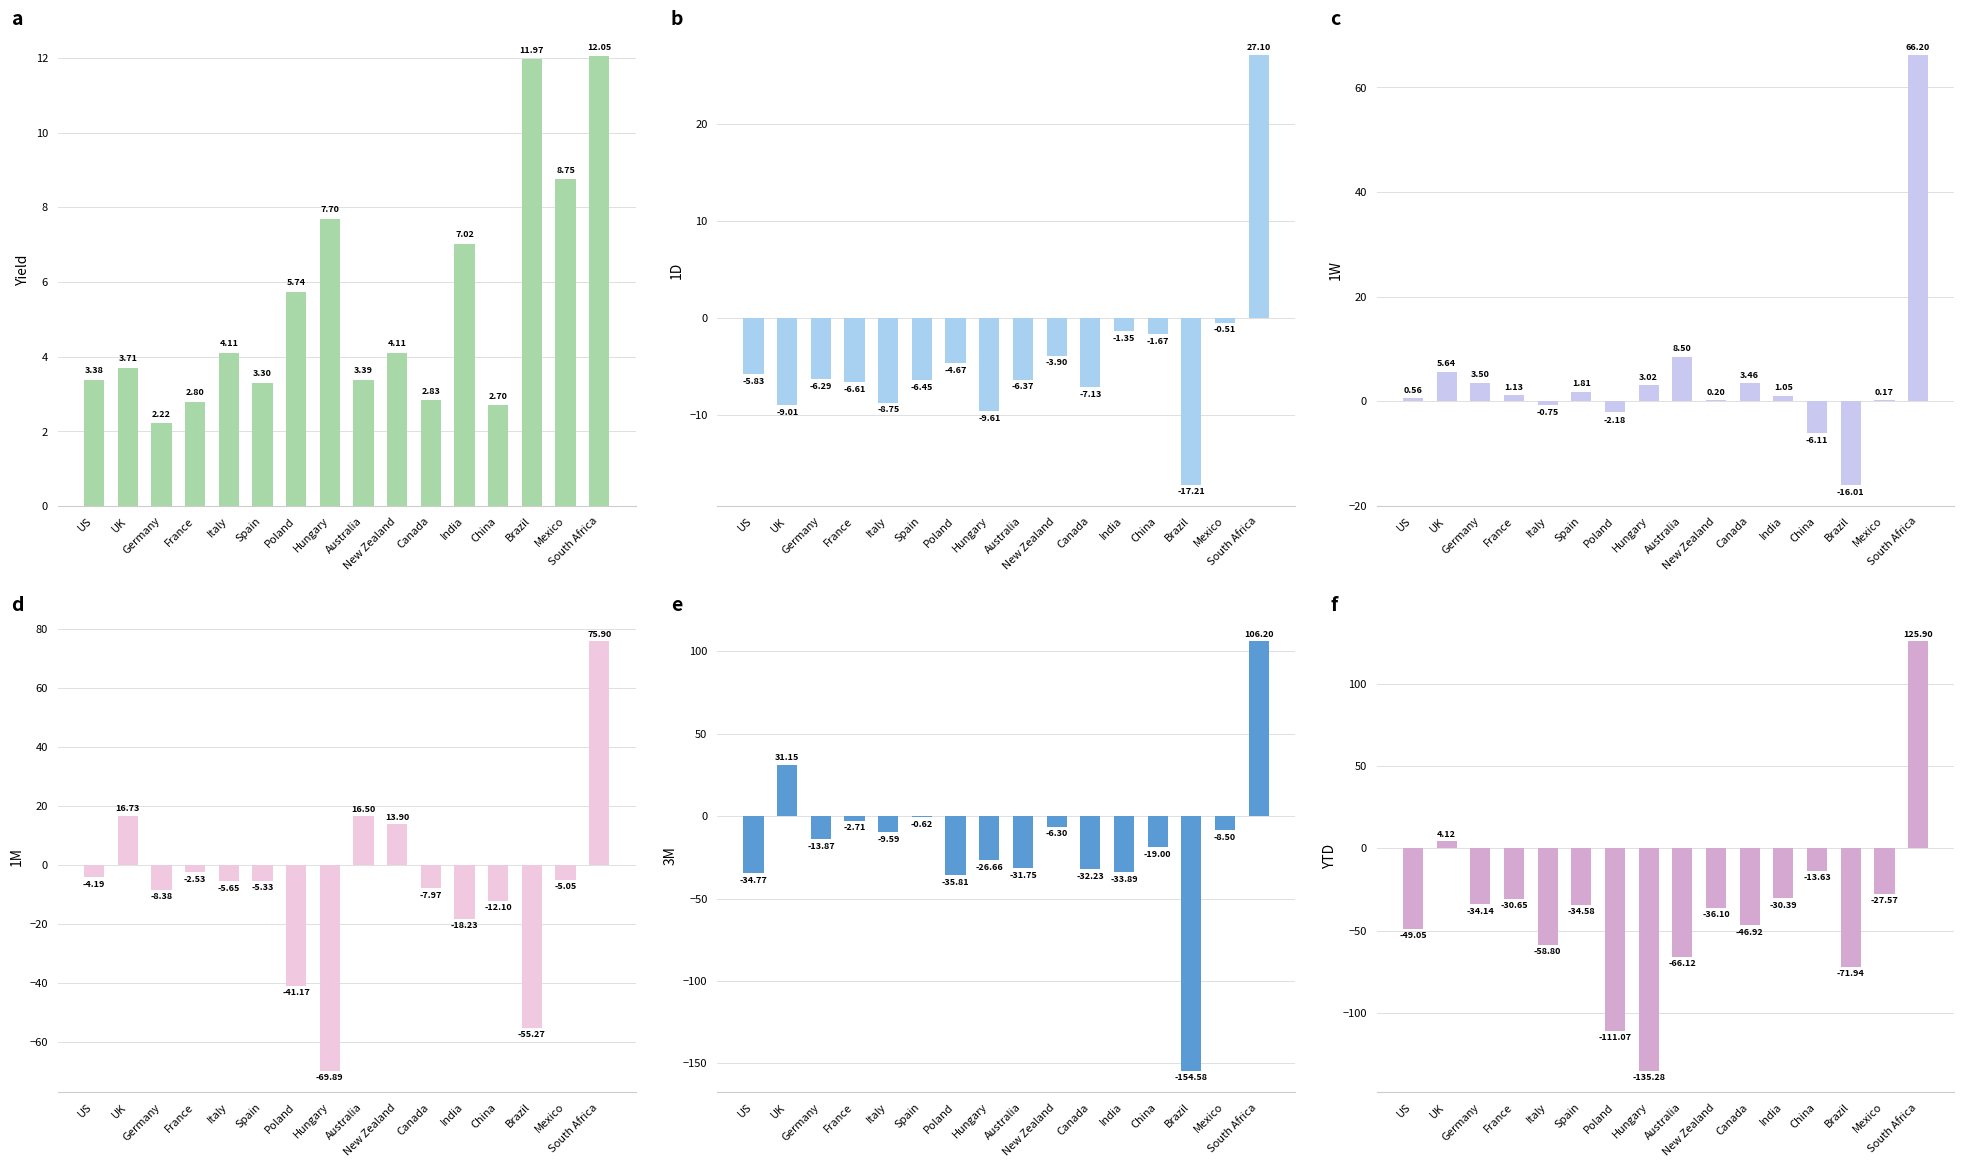

Rank the series at Hungary from highest to lowest value.

Yield, 1W, 1D, 3M, 1M, YTD